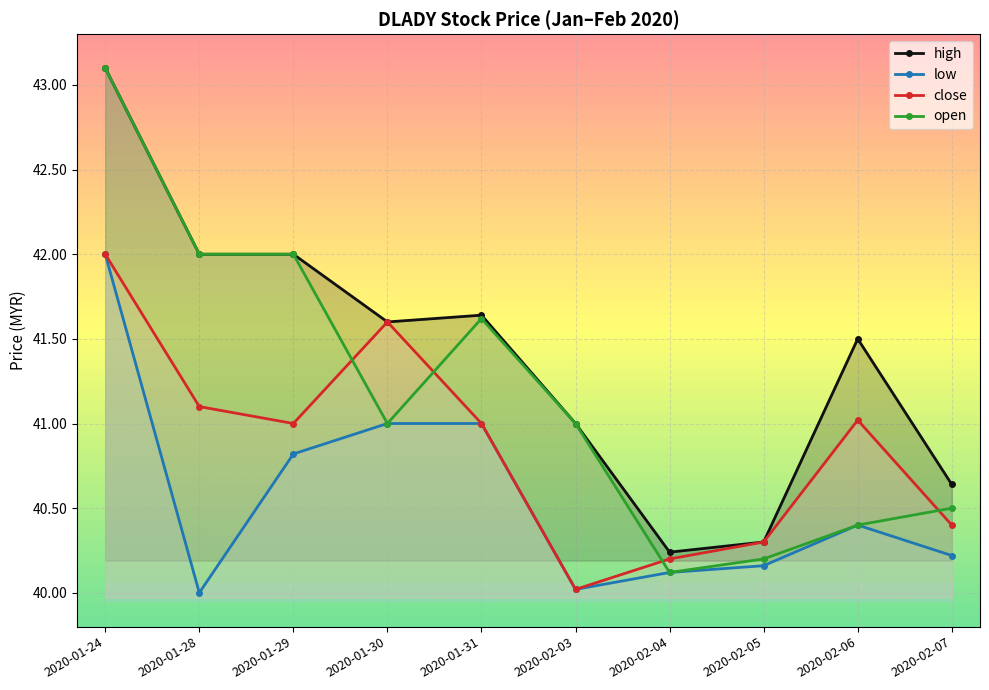

Is the value of high at 2020-02-04 greater than the value of open at 2020-01-30?

No